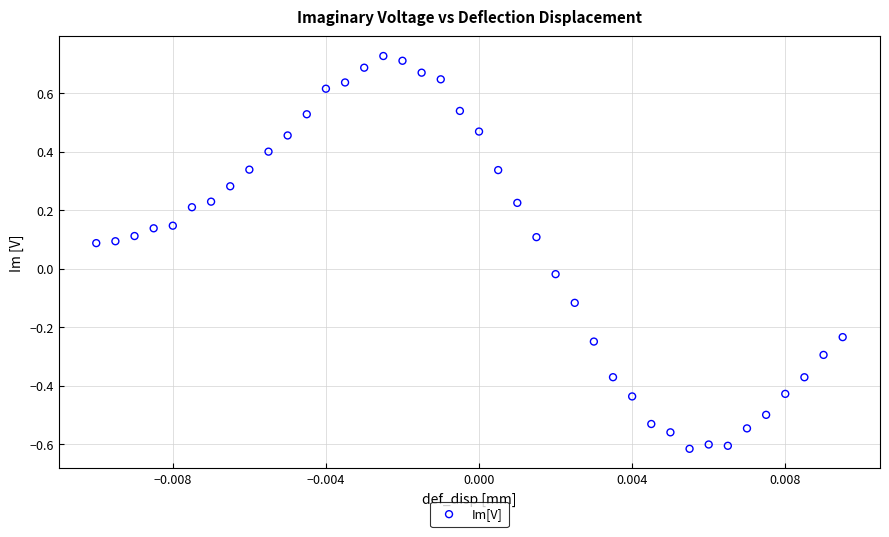

What is the range of Y values (max minus min)?

1.3